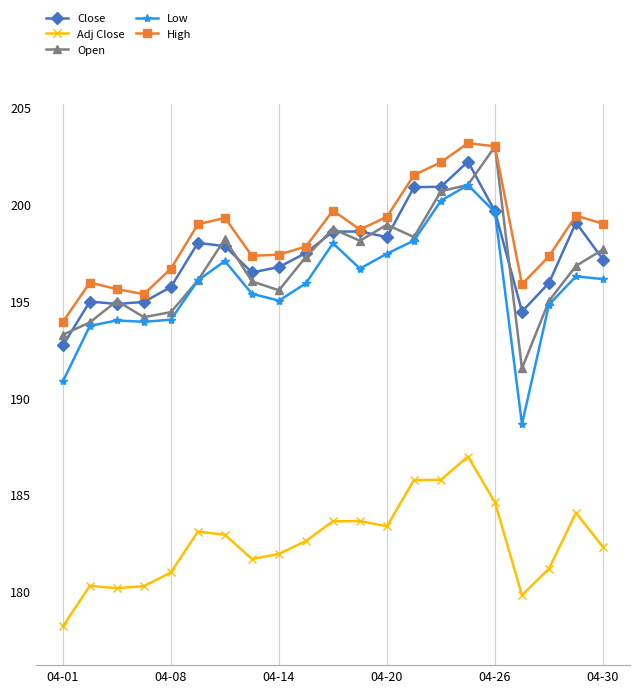

What is the maximum value for High?

203.2